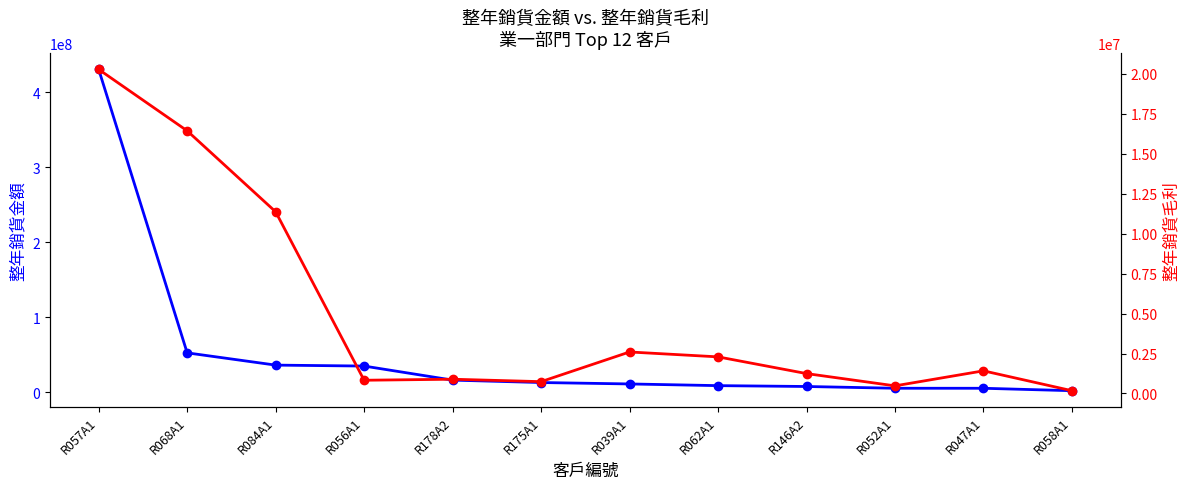

At R068A1, list the series in order from smallest to largest.

整年銷貨毛利, 整年銷貨金額